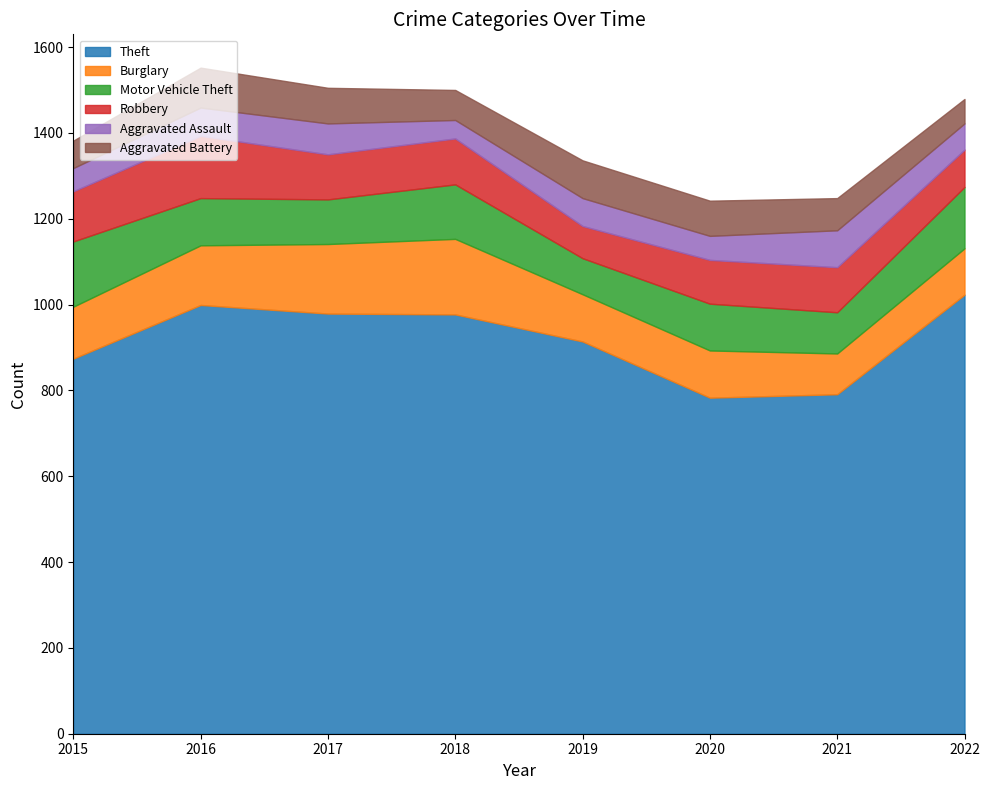

At how many categories does at least one series exceed 354?

8